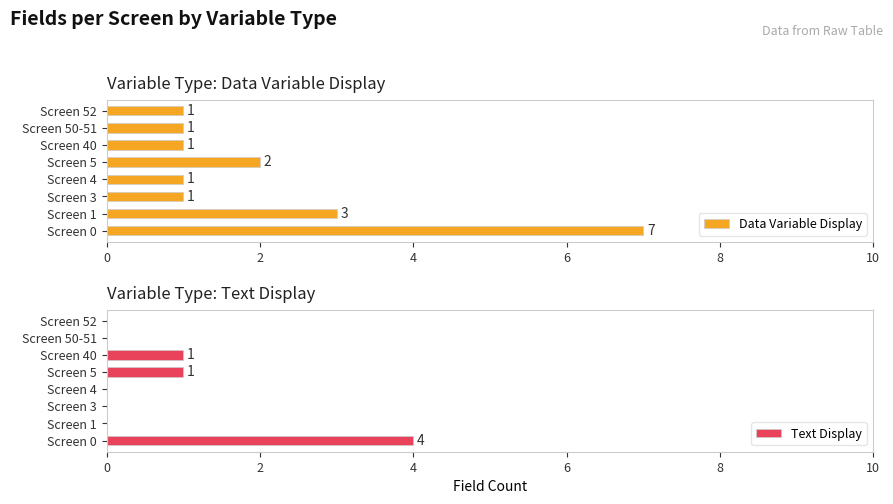

Does the chart contain any negative values?

No